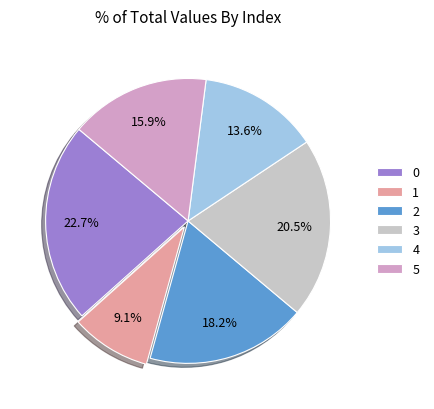

To the nearest percent, what is the average slice percentage?

17%